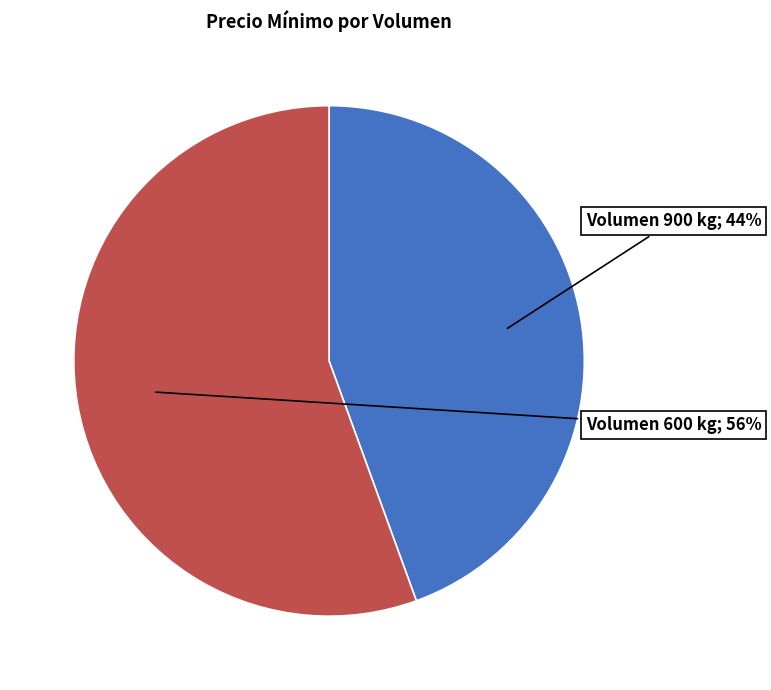

Is there any slice that represents more than half of the pie?

Yes